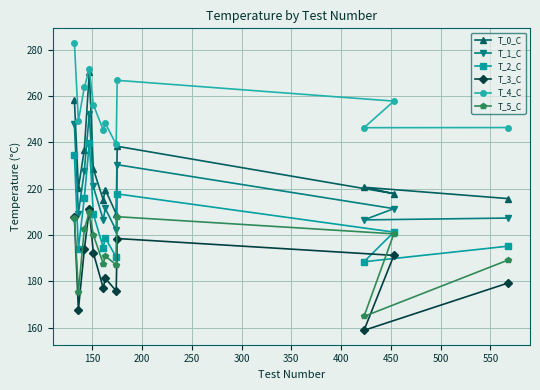

Which series has the largest total across all categories?

T_4_C